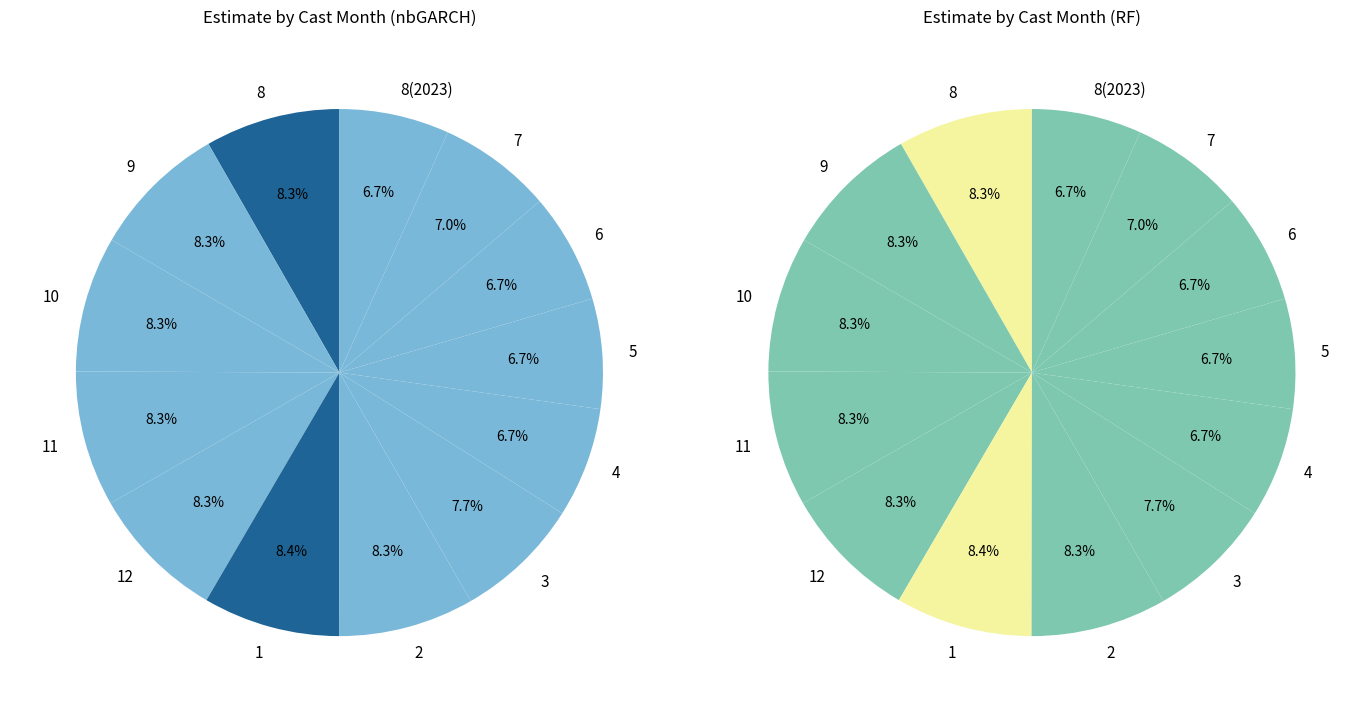

True or false: 8(2023) accounts for 7% of the total.

True